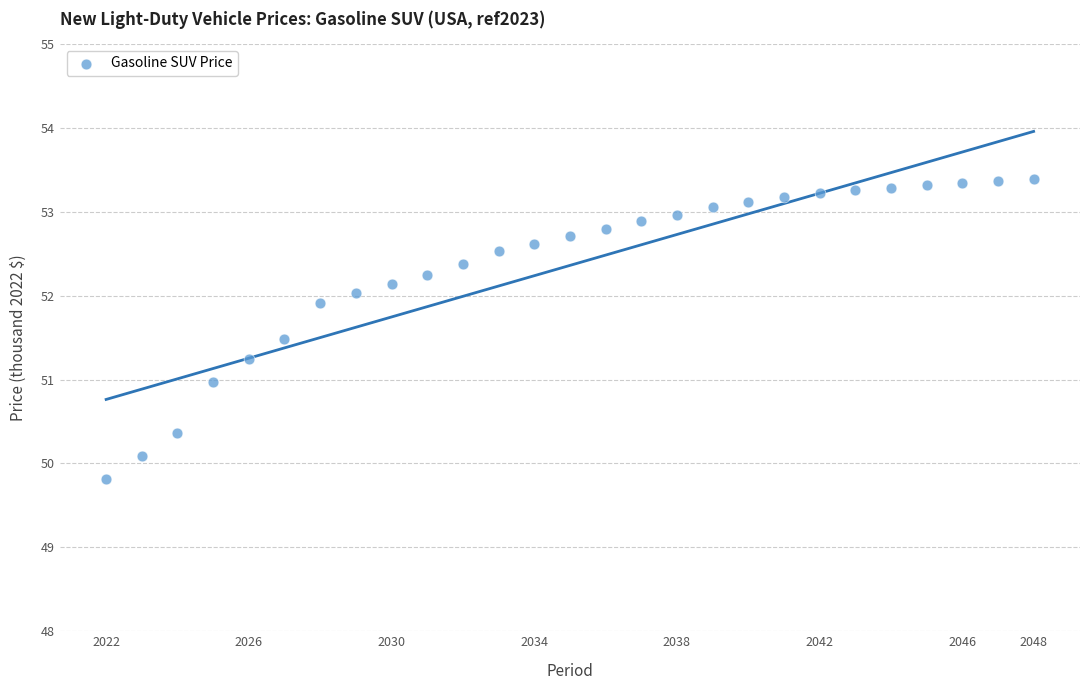

What is the range of X values (max minus min)?

26.0